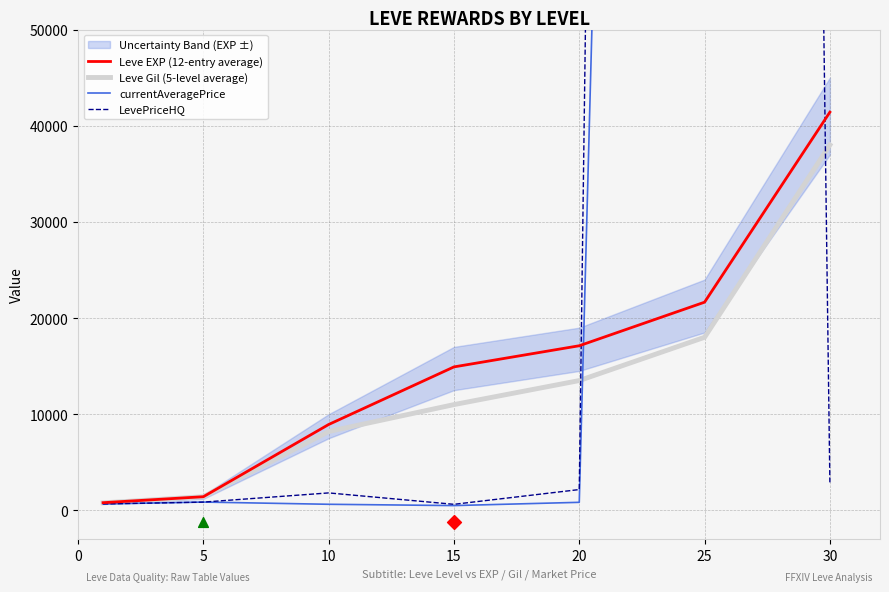

At how many categories does at least one series exceed 820005?

1